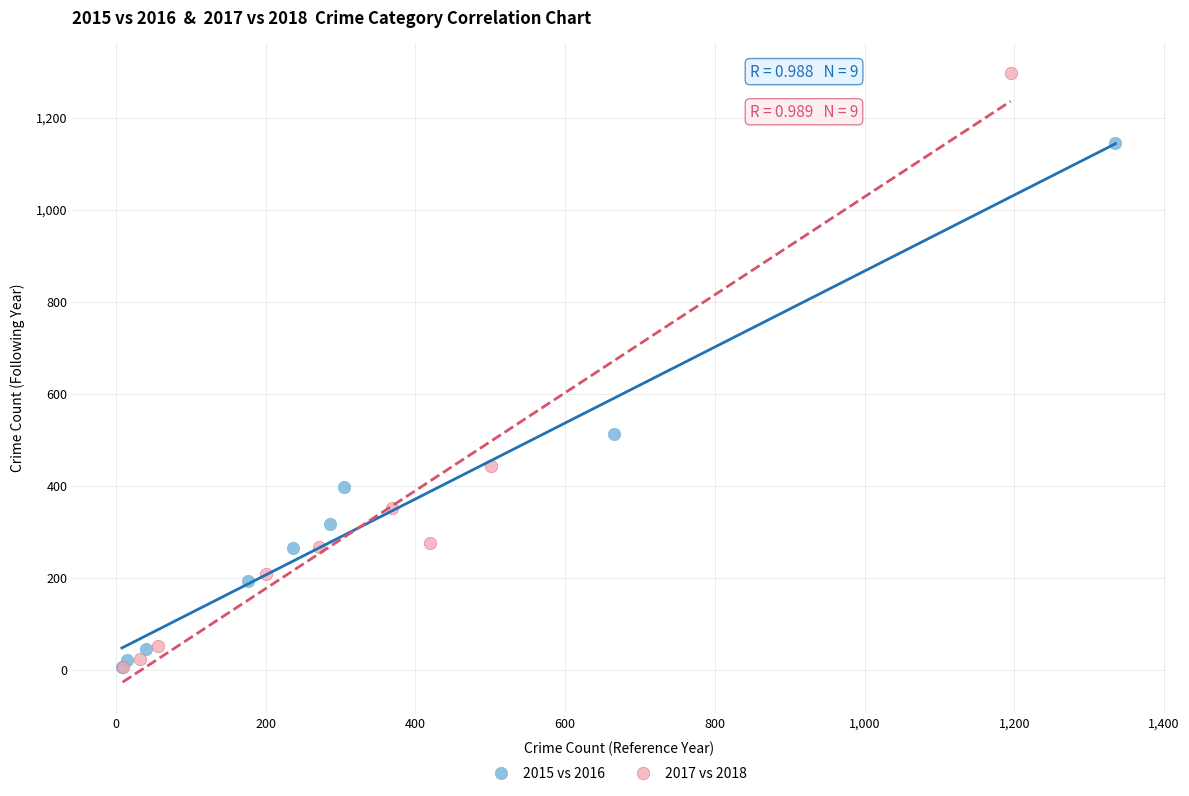

Which series reaches the maximum Y coordinate?

2017 vs 2018